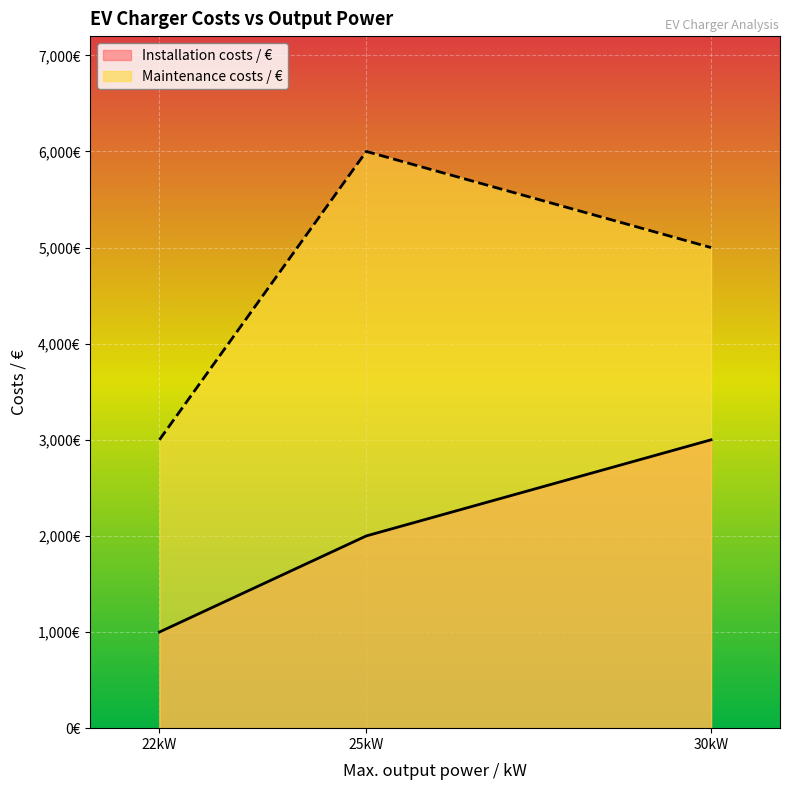

What is the value of the Installation costs / € point at the 1st from the left?

1000